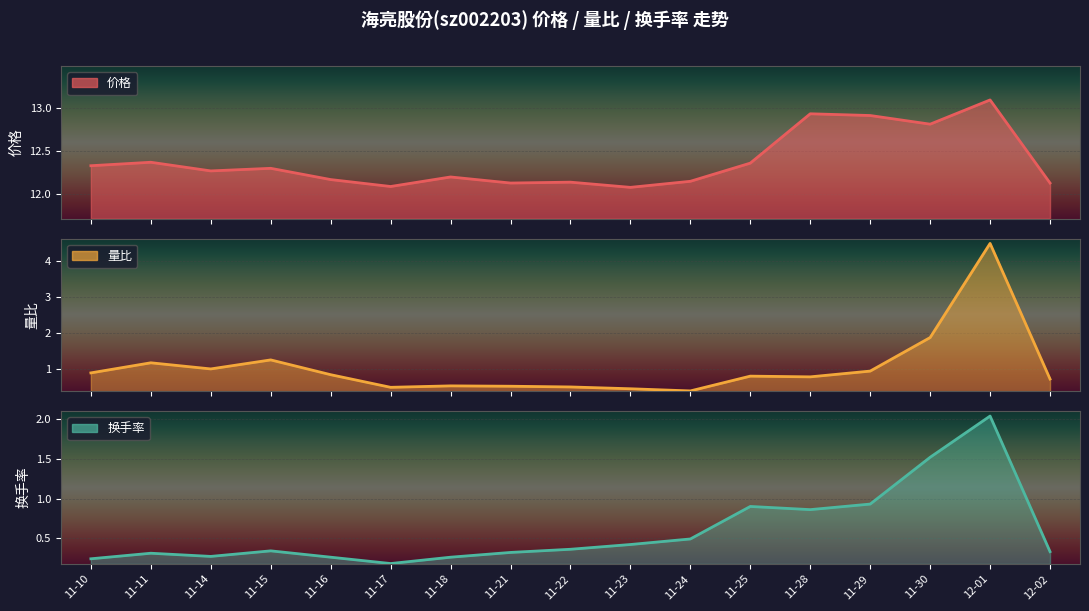

What is the average value of the 价格 series?

12.4